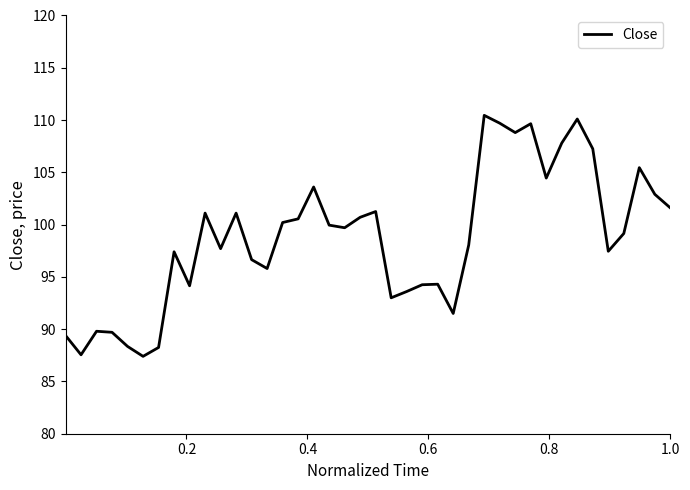

How many lines are shown in the chart?

1